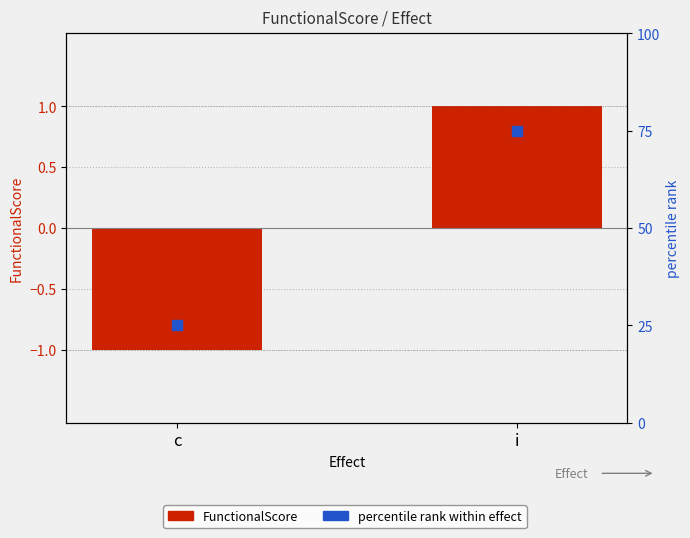

At which category is the sum across all series the highest?

i